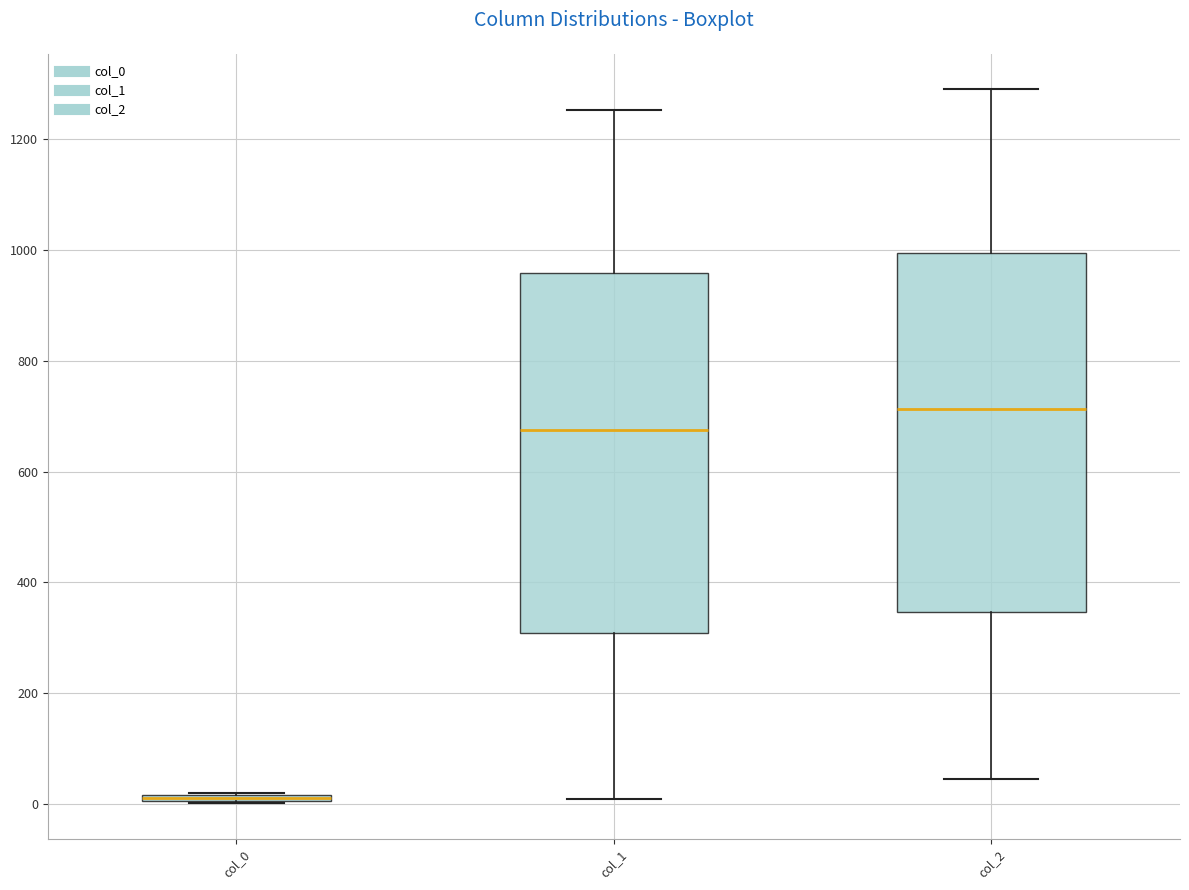

Where does the lower whisker of the box for col_2 end on the y-axis? The values are not printed on the chart, so give them approximately, as read against the axis.

40